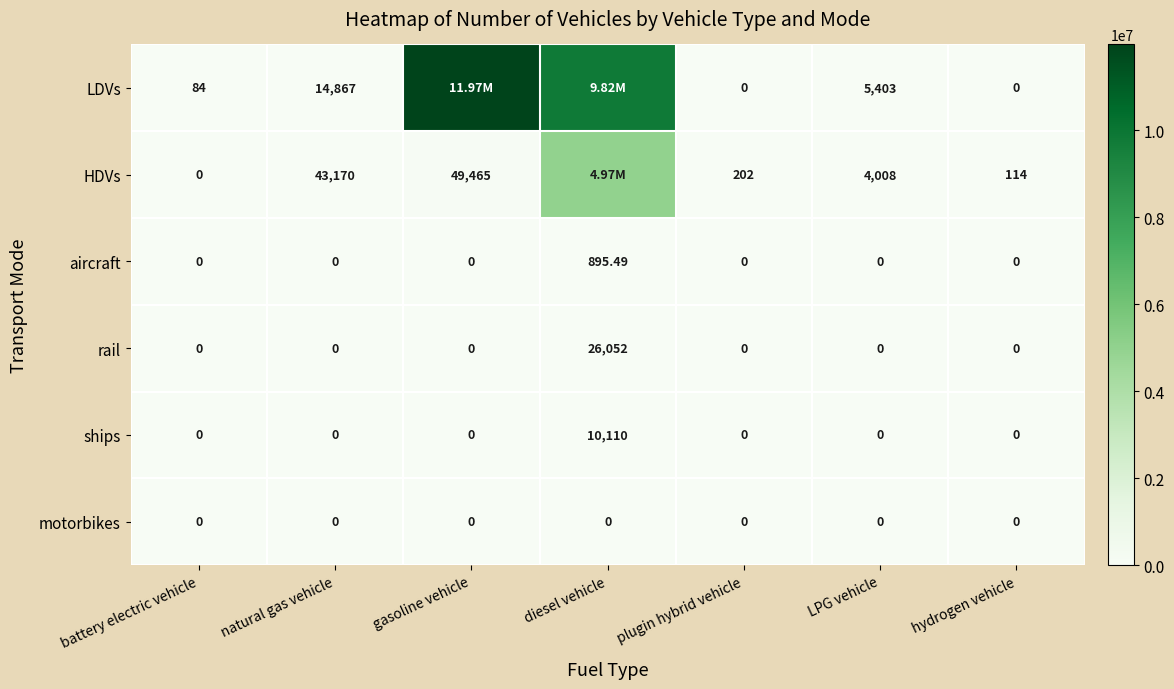

True or false: aircraft has a value of -449.4 at battery electric vehicle.

False